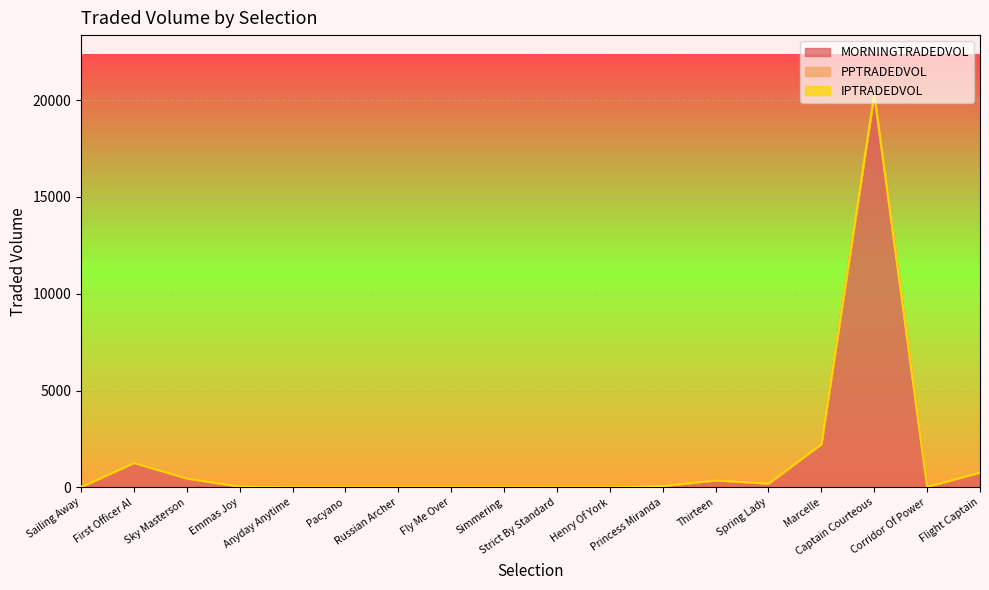

True or false: IPTRADEDVOL and MORNINGTRADEDVOL intersect in this chart.

False